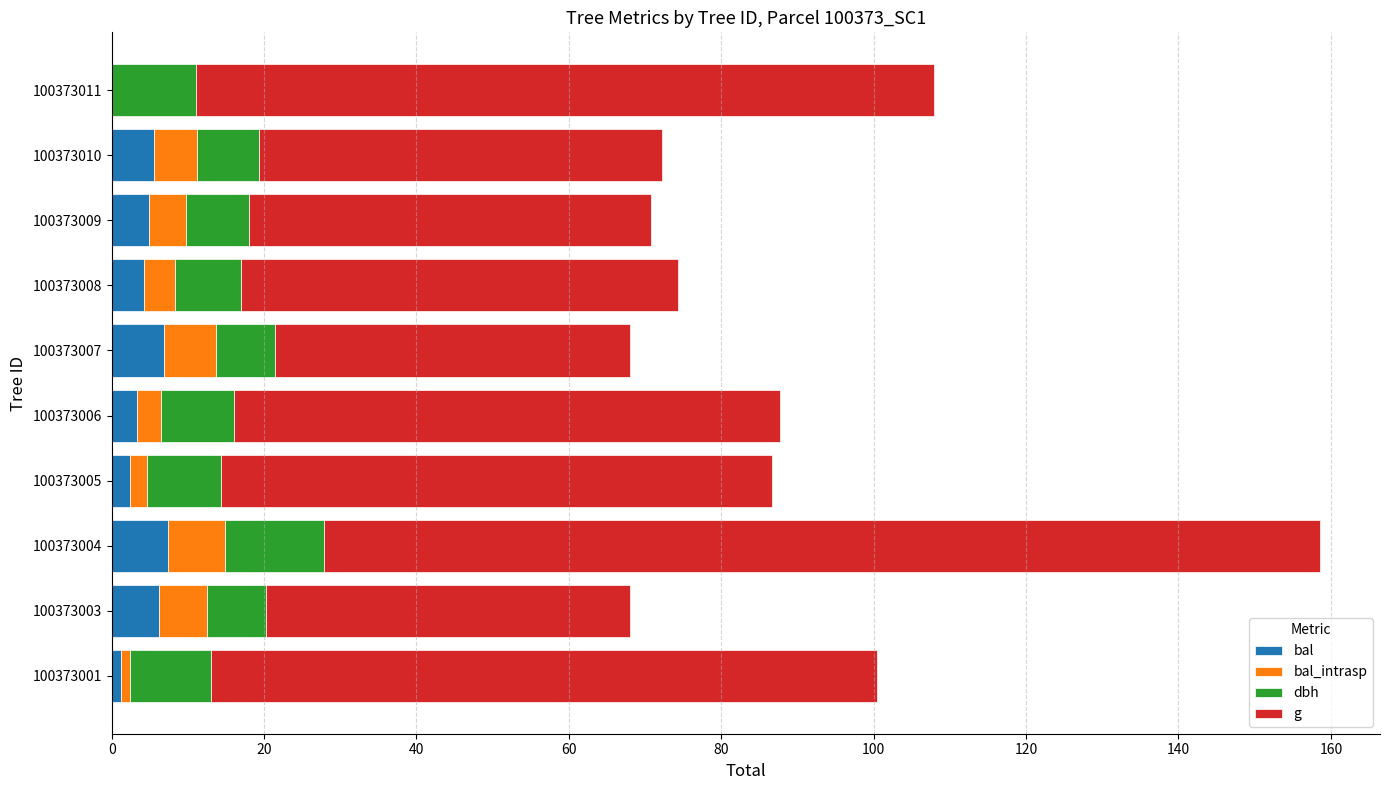

What is the sum of all bal values?

42.1